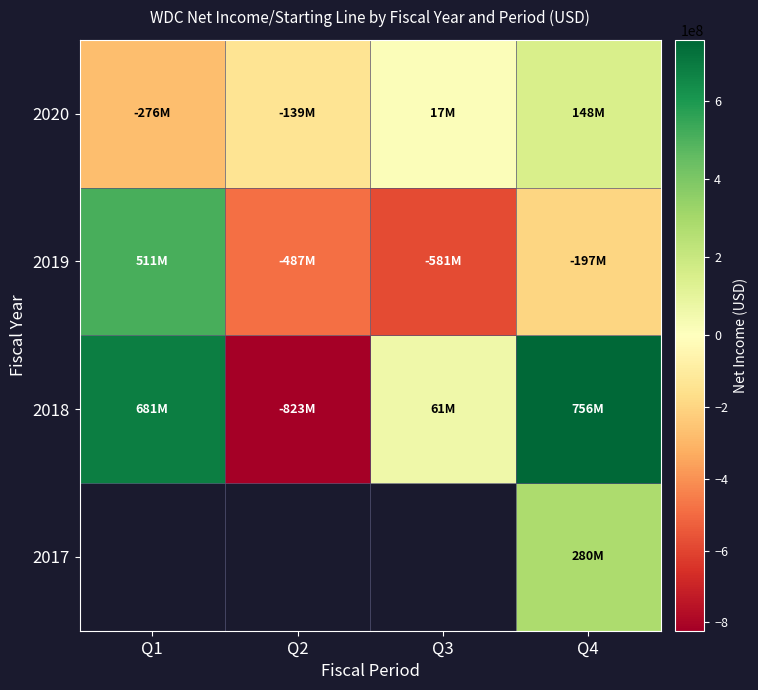

Which category has the lowest value in the 2017 series?

Q1